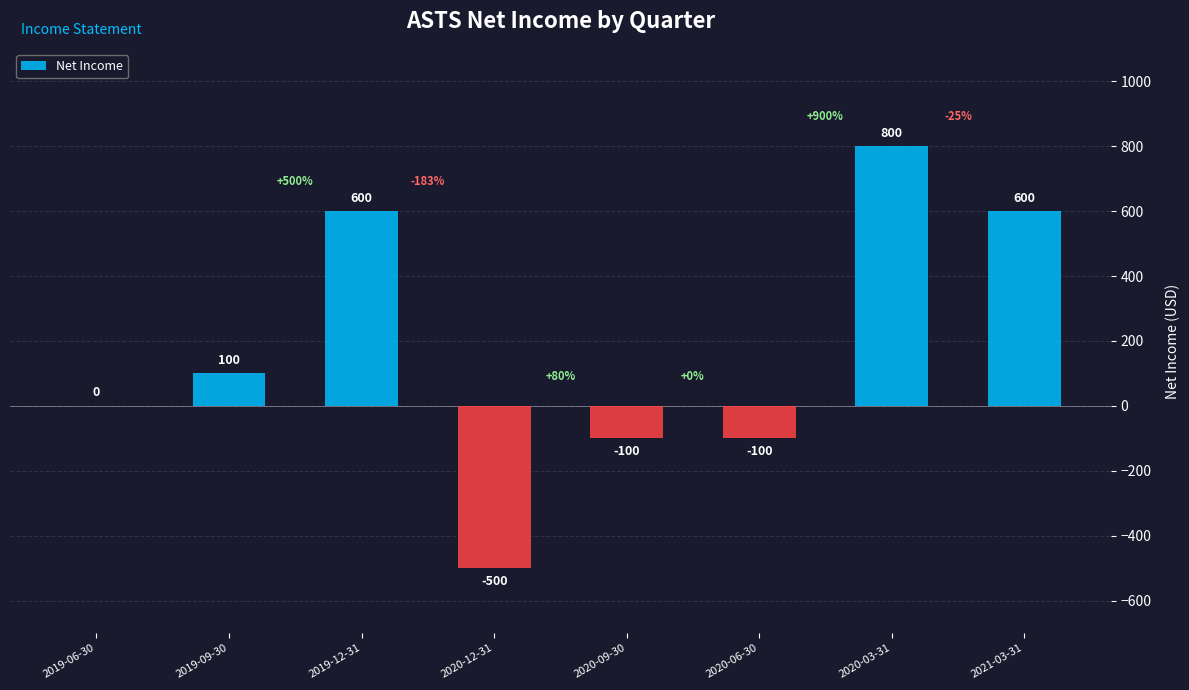

True or false: the data shows -500 at 2020-12-31.

True